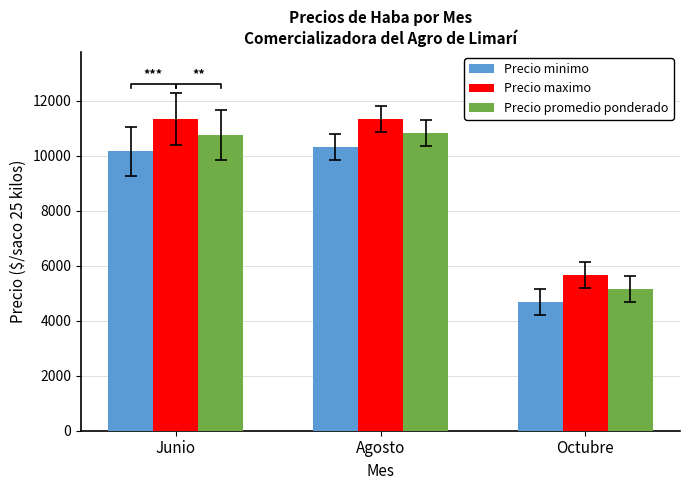

What is the sum of the Precio maximo values at Agosto and Junio?

22666.7